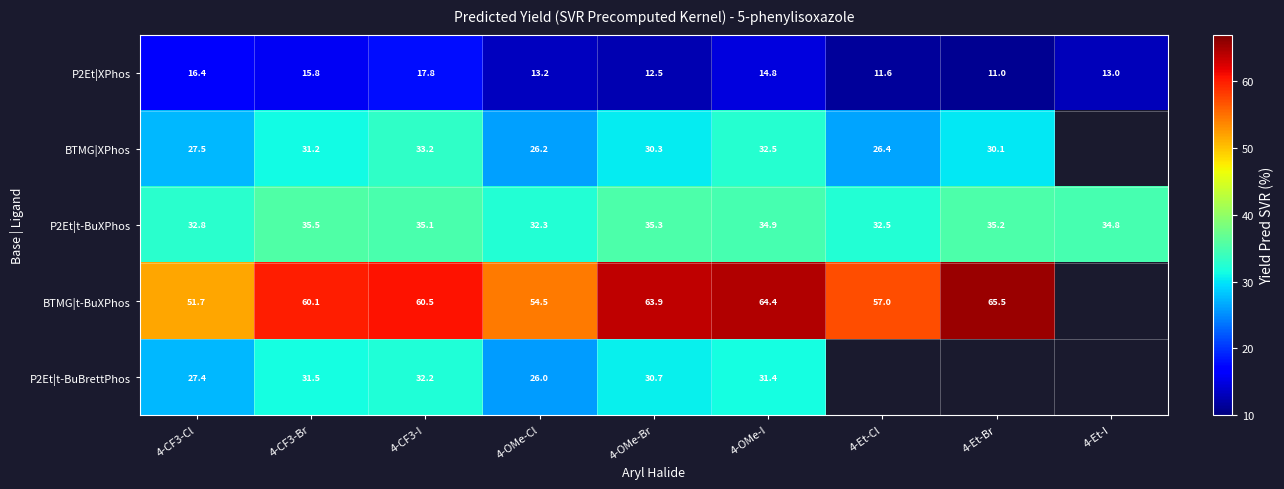

What is the difference between the BTMG|t-BuXPhos values at 4-OMe-Br and 4-CF3-Br?

3.8